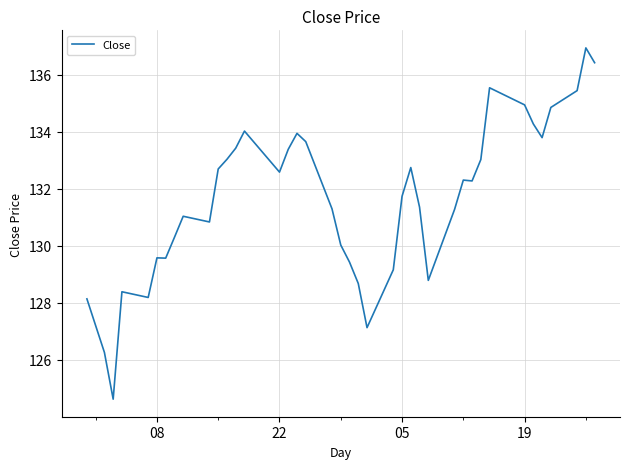

What is the average value?

131.6